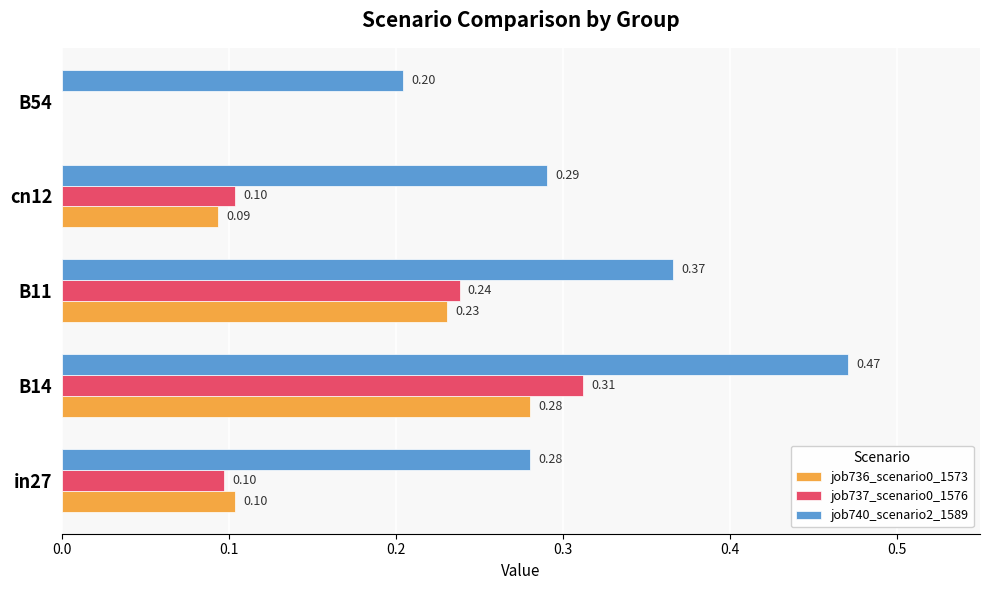

What is the sum of all job737_scenario0_1576 values?

0.8